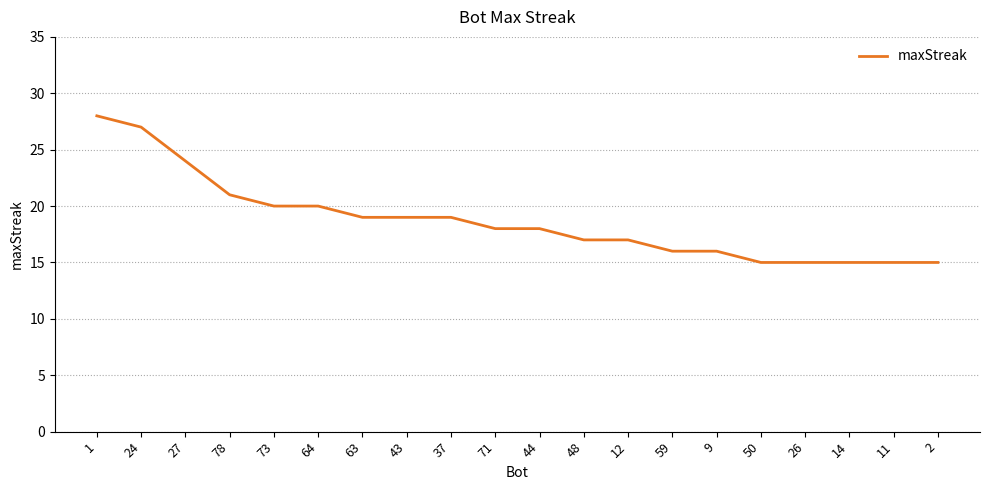

Approximately how many times larger is the value at 14 compared to 63?

0.8